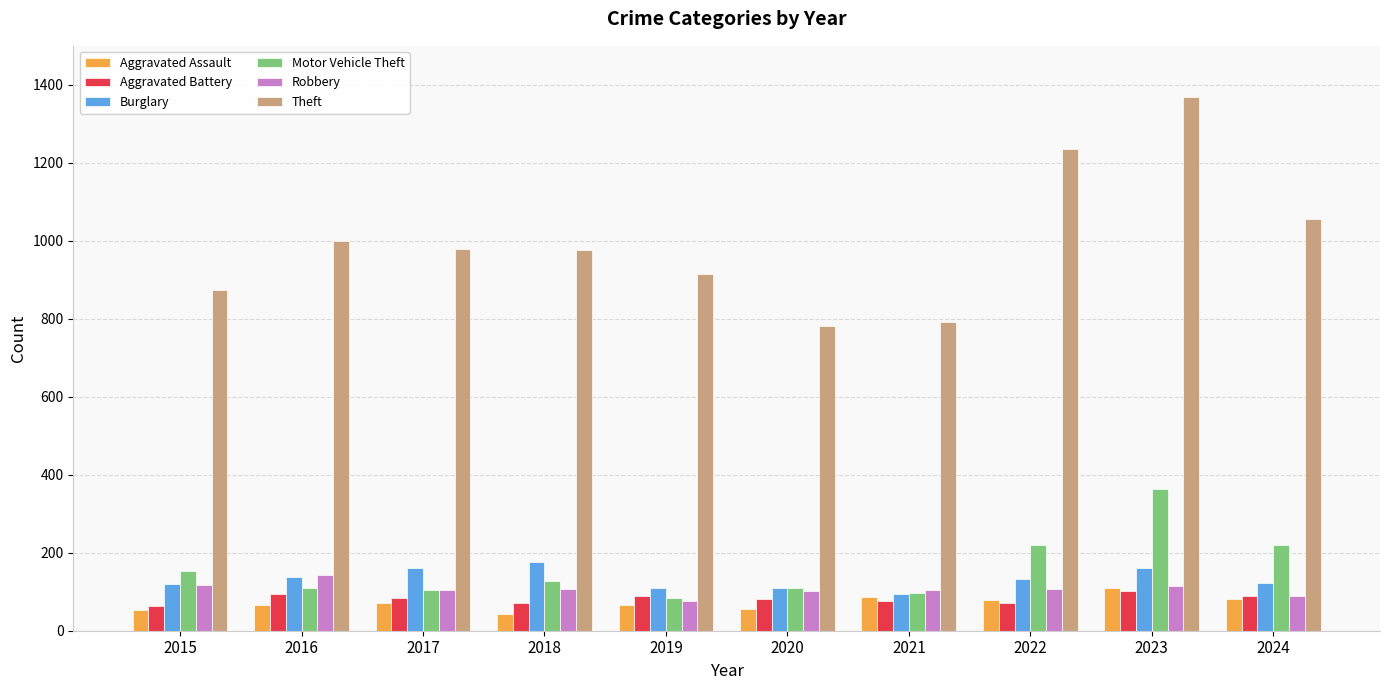

The value of Burglary at 2023 is 161. True or false?

True